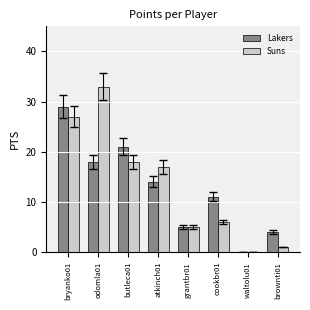

How many values in Suns are above zero?

7